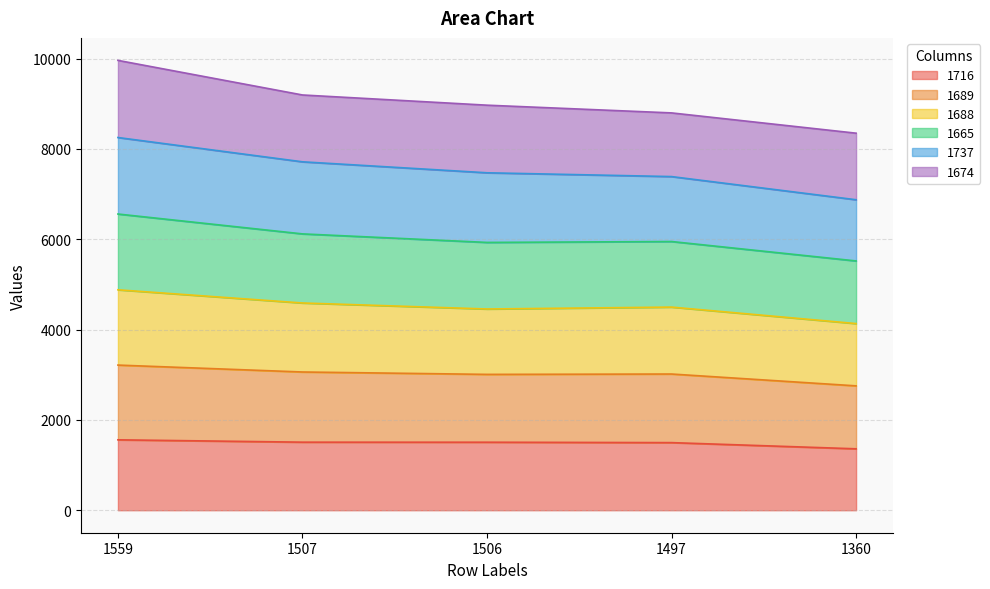

True or false: 1689 and 1688 intersect in this chart.

False